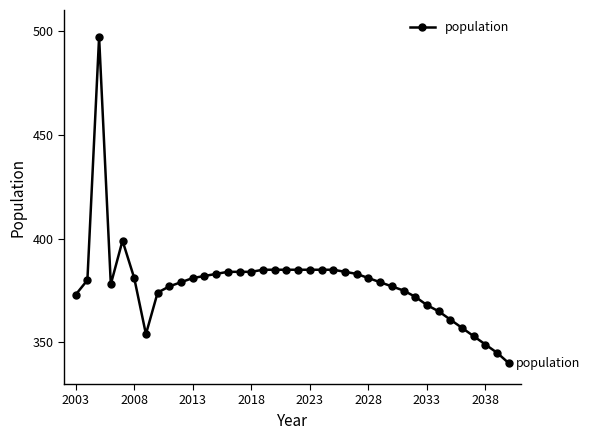

True or false: the data has more than 0 interior local peaks.

True